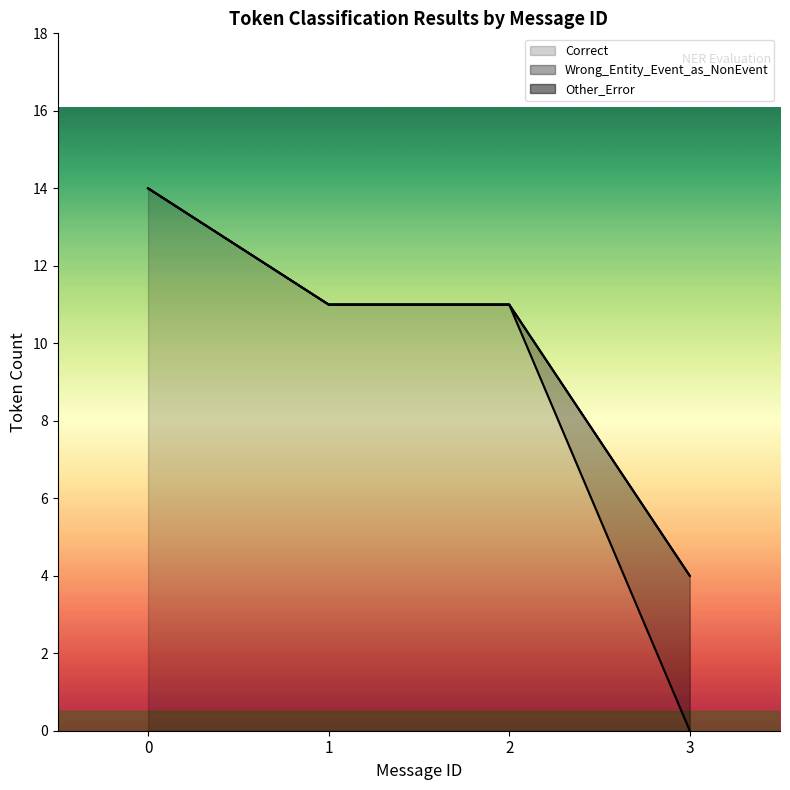

What is the total value across all series at 1?

11